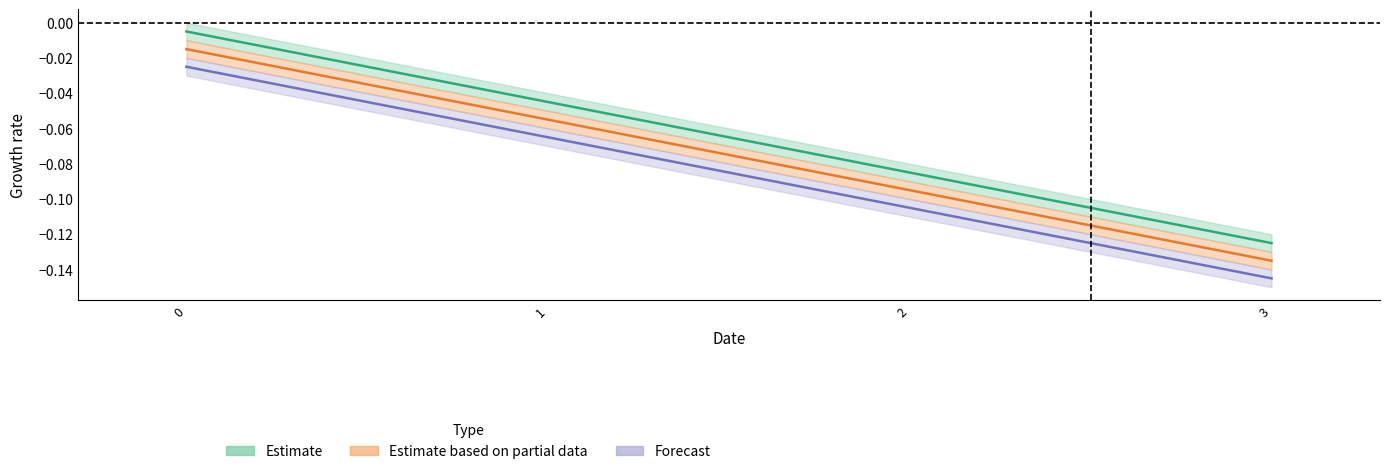

Reading left to right, list all the values displayed in this chart.

a: -0.0	-0.1	-0.1	-0.1
b: -0.0	-0.0	-0.1	-0.1
c: -0.0	-0.1	-0.1	-0.1